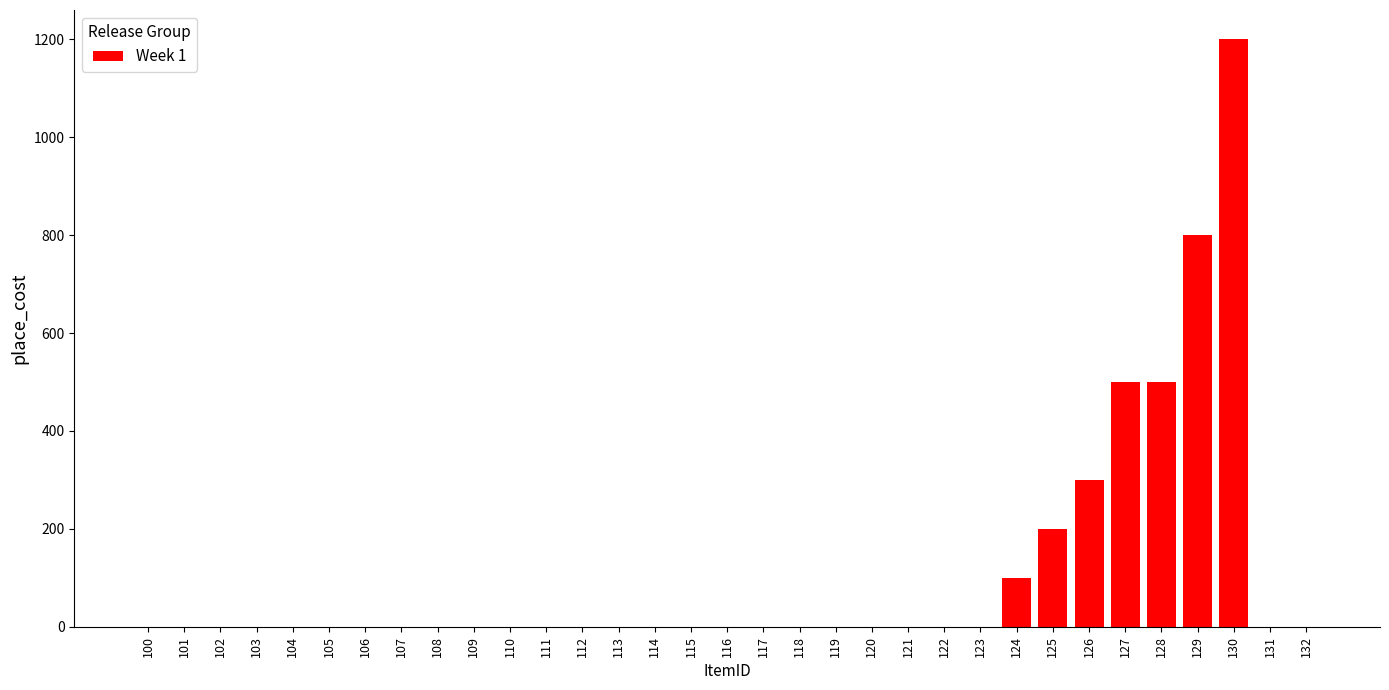

What is the sum of all values?

3600